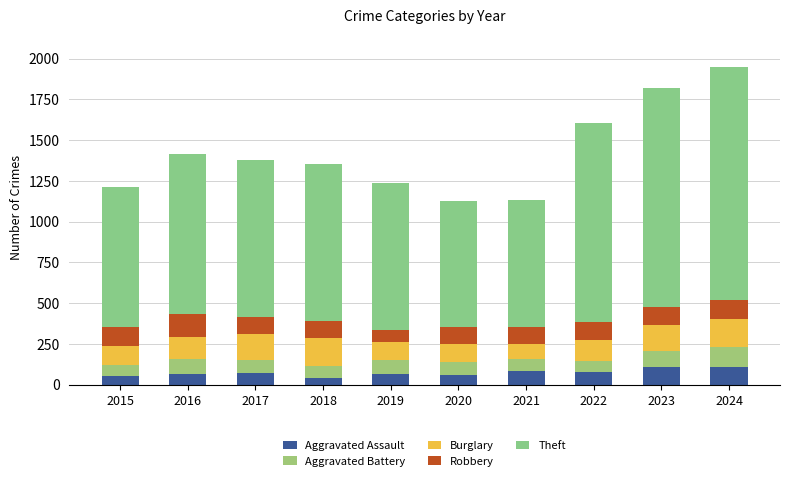

At 2024, list the series in order from largest to smallest.

Theft, Burglary, Aggravated Battery, Robbery, Aggravated Assault